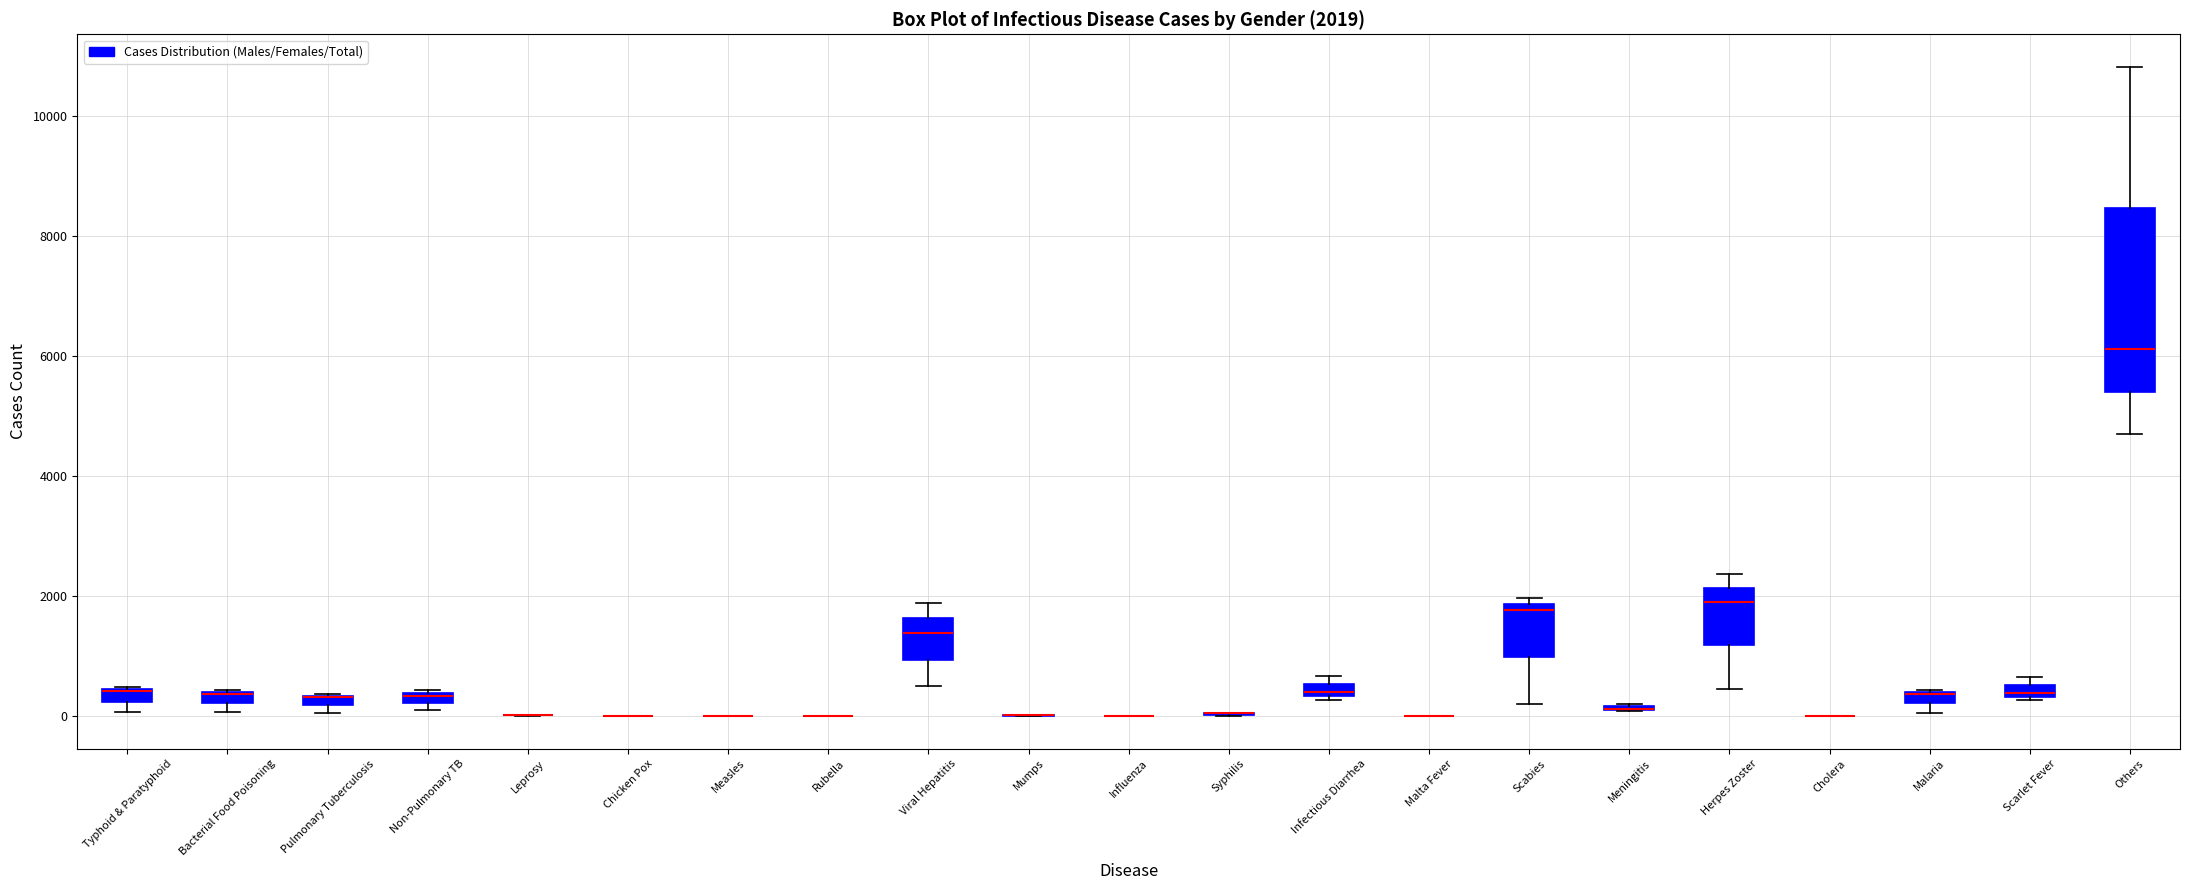

Comparing the boxes themselves (not the whiskers), which one is the tallest?

Others